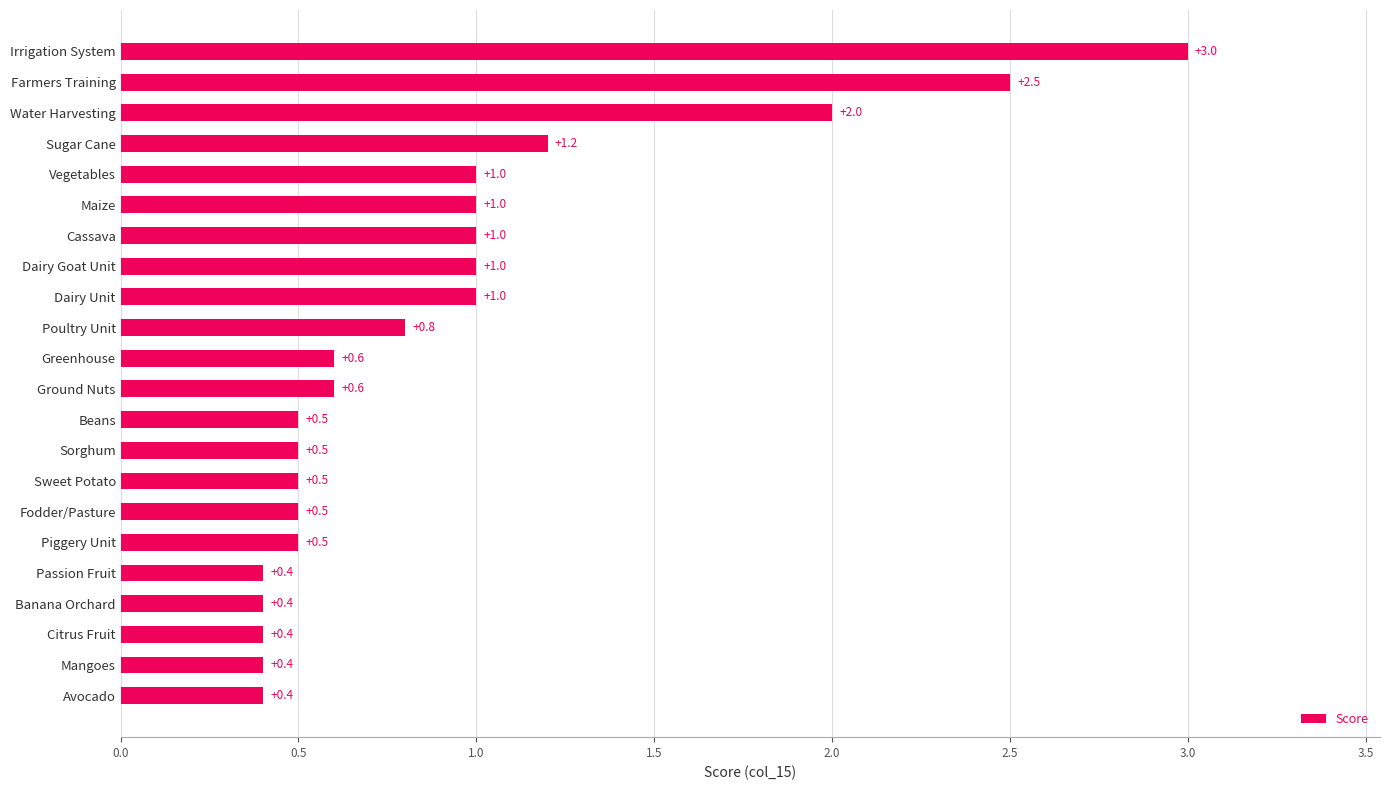

What value does the data have at Banana Orchard?

0.4